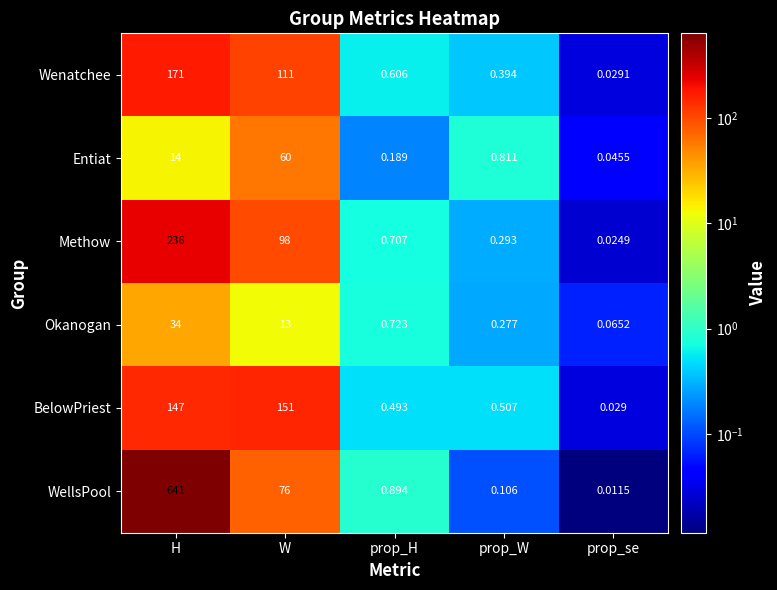

Rank the series by their maximum value, from highest to lowest.

WellsPool, Methow, Wenatchee, BelowPriest, Entiat, Okanogan